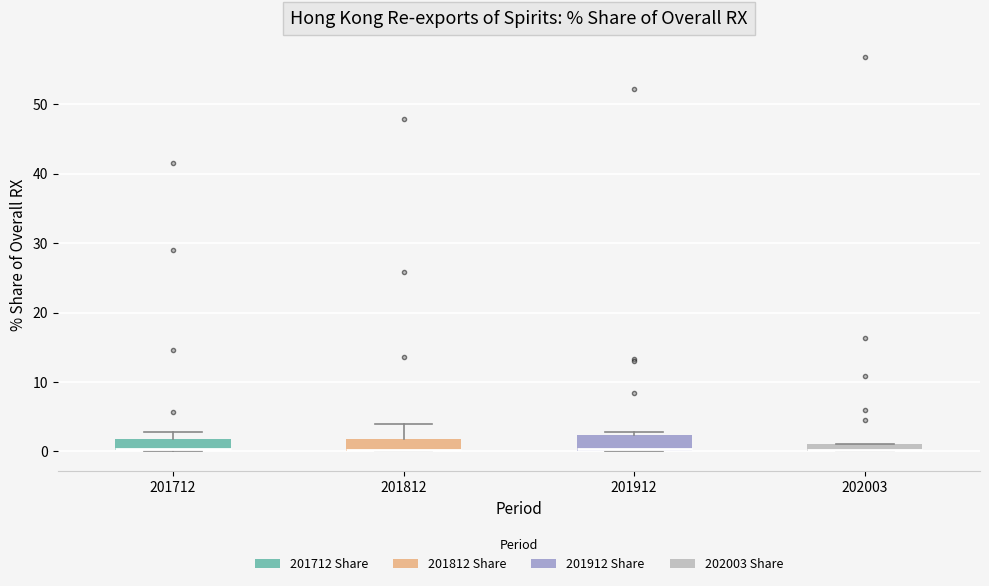

Where is the upper edge of the box at x = 201912 on the y-axis? The values are not printed on the chart, so give them approximately, as read against the axis.

2